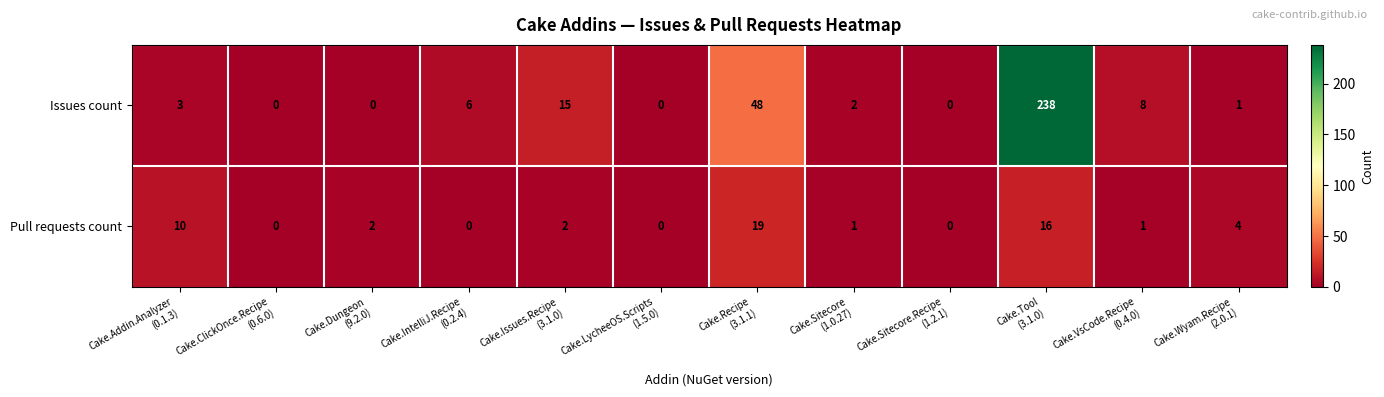

What is the difference between the second highest and second lowest values in the Issues count series?

48